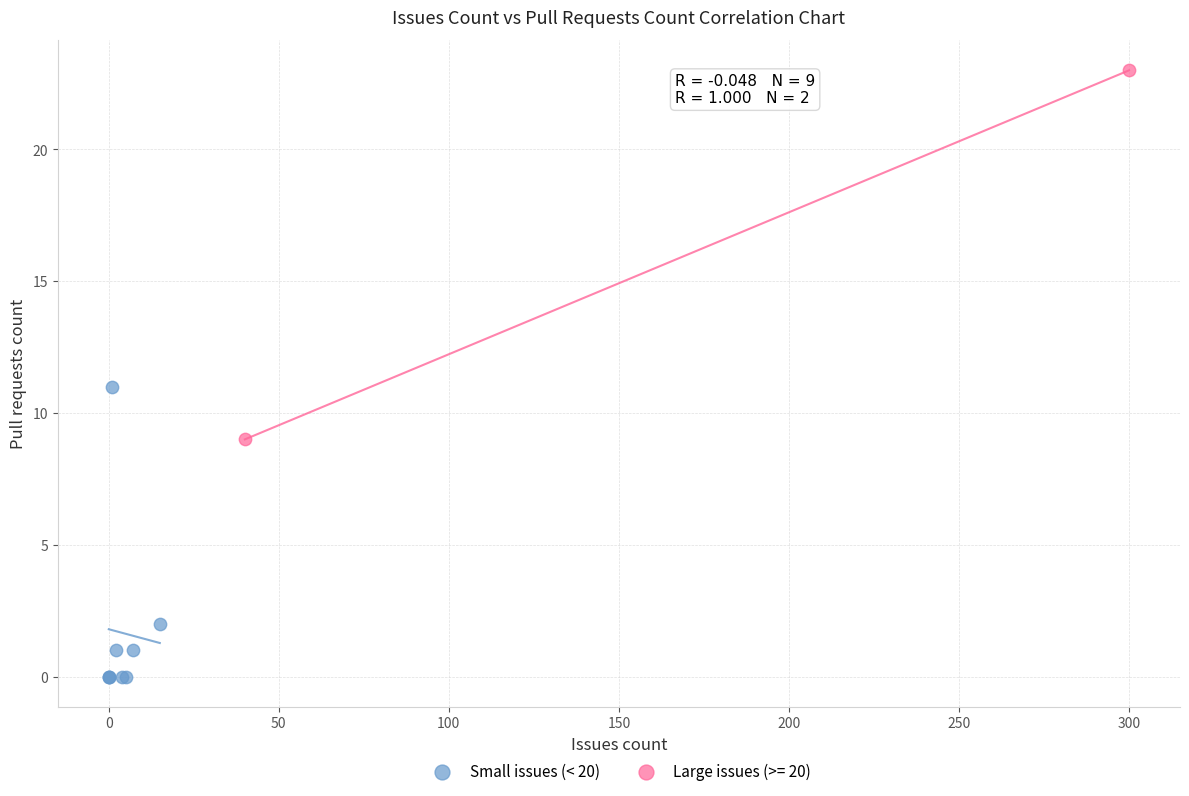

What are all the series names shown in the legend?

Small issues (< 20), Large issues (>= 20)